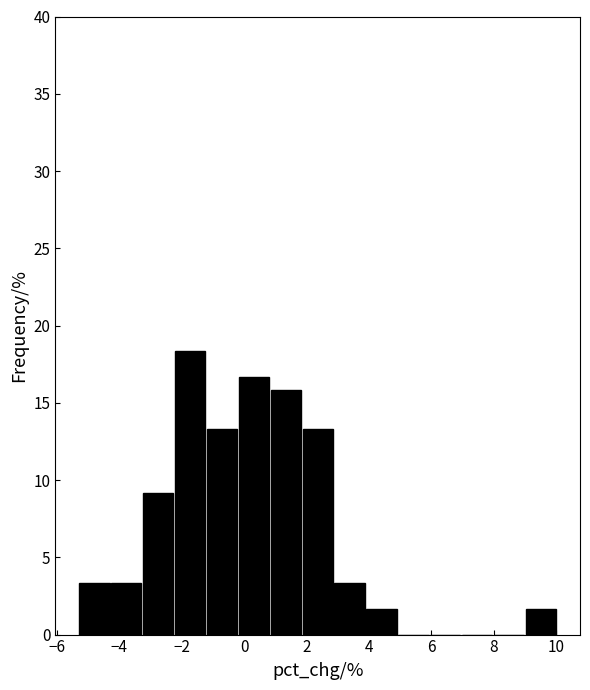

Reading left to right, list every bar in this chart as the range it spans on the x-axis followed by its height. Neither the bar edges nor the heights are printed on the chart, so give them approximately, as read against the axes.

-5.4 to -4.2: 3.5
-4.2 to -3.2: 3.5
-3.2 to -2.2: 9.0
-2.2 to -1.2: 18.5
-1.2 to -0.2: 13.5
-0.2 to 0.8: 16.5
0.8 to 1.8: 16.0
1.8 to 2.8: 13.5
2.8 to 3.8: 3.5
3.8 to 5.0: 1.5
5.0 to 6.0: 0
6.0 to 7.0: 0
7.0 to 8.0: 0
8.0 to 9.0: 0
9.0 to 10.0: 1.5